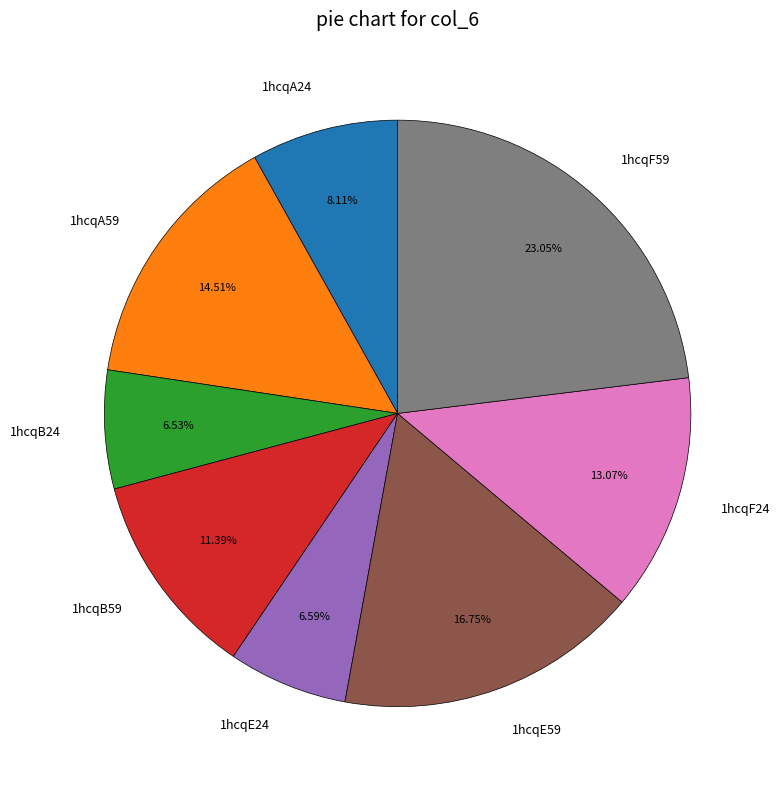

What percentage do 1hcqE59 and 1hcqF24 together represent?

29.8%